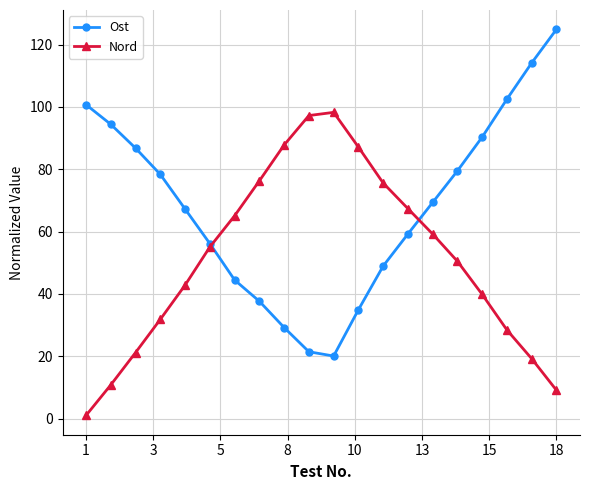

What is the value of the Ost point at the 17th from the left?

90.4